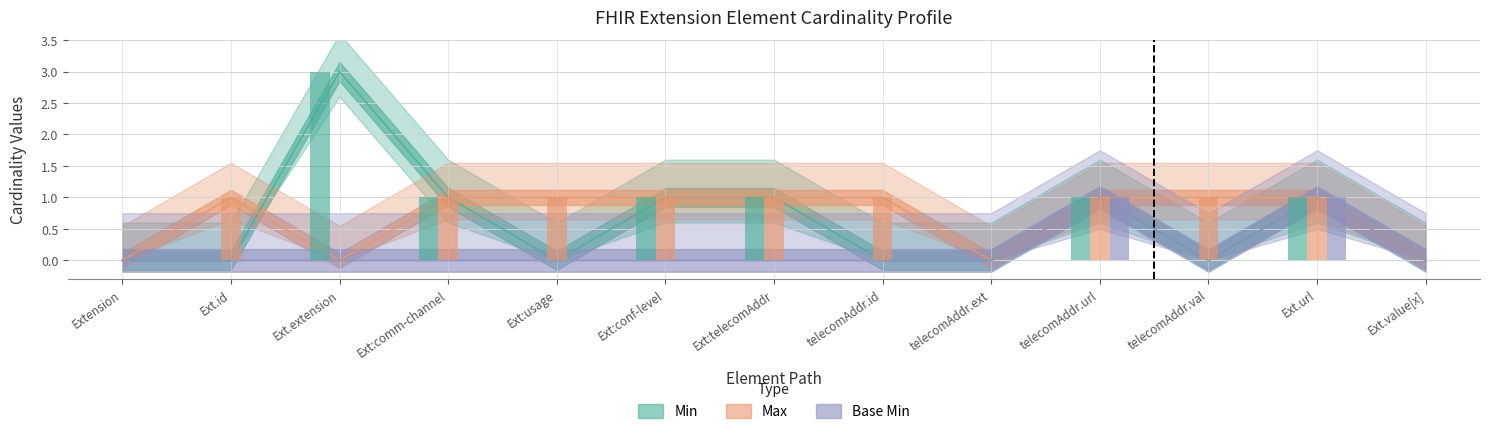

What position from the right is Ext.value[x]?

1